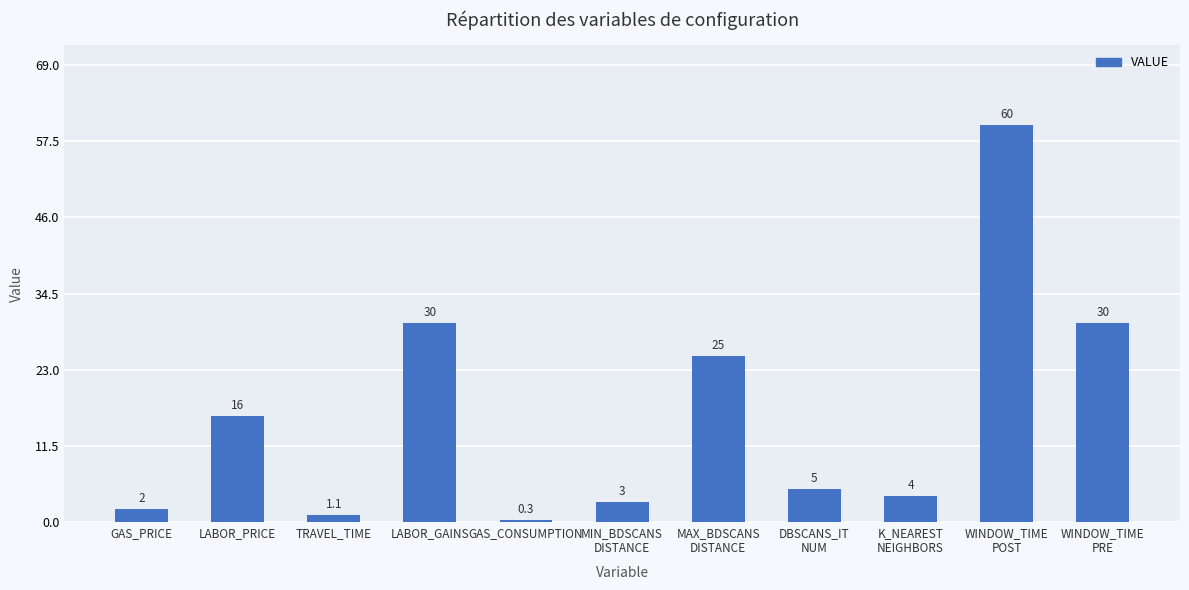

What position from the right is LABOR_PRICE?

10